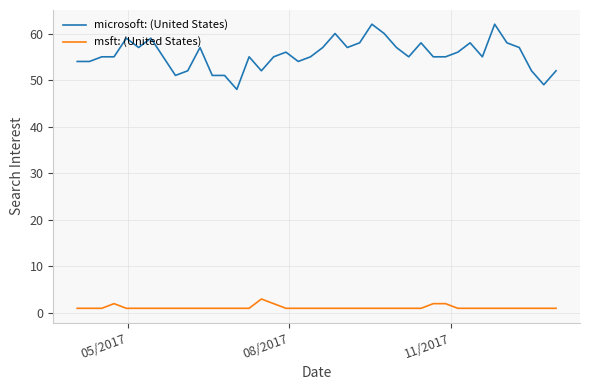

What is the highest value of the msft: (United States) series?

3